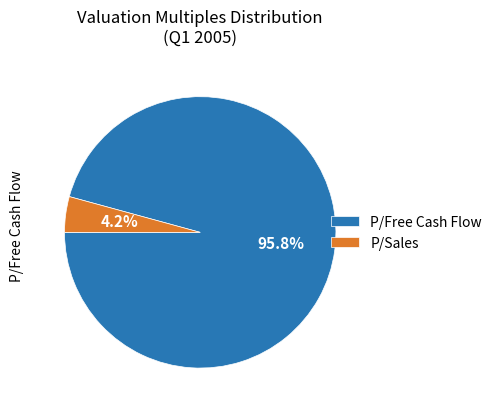

What is the largest slice in the pie chart?

P/Free Cash Flow